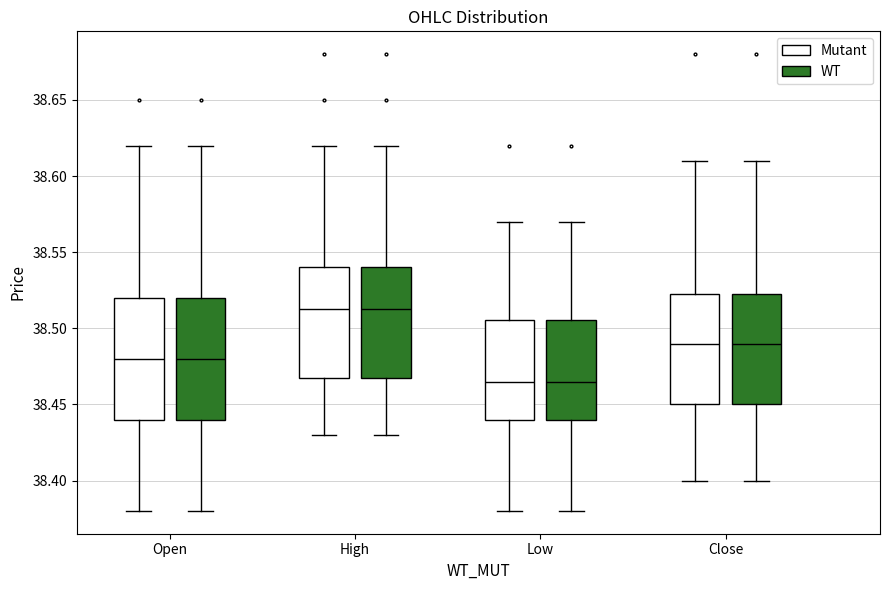

Reading left to right, read every box against the y-axis: the position of its median line, the range the box covers, and the ends of its whiskers. The values are not printed on the chart, so give them approximately, as read against the axis.

Open (Mutant): median 38.480, box 38.440 to 38.520, whiskers 38.380 to 38.620
Open (WT): median 38.480, box 38.440 to 38.520, whiskers 38.380 to 38.620
High (Mutant): median 38.515, box 38.470 to 38.540, whiskers 38.430 to 38.620
High (WT): median 38.515, box 38.470 to 38.540, whiskers 38.430 to 38.620
Low (Mutant): median 38.465, box 38.440 to 38.505, whiskers 38.380 to 38.570
Low (WT): median 38.465, box 38.440 to 38.505, whiskers 38.380 to 38.570
Close (Mutant): median 38.490, box 38.450 to 38.525, whiskers 38.400 to 38.610
Close (WT): median 38.490, box 38.450 to 38.525, whiskers 38.400 to 38.610